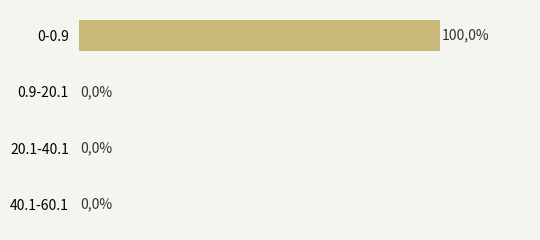

Where is the data nearest to the value 49?

0.9-20.1